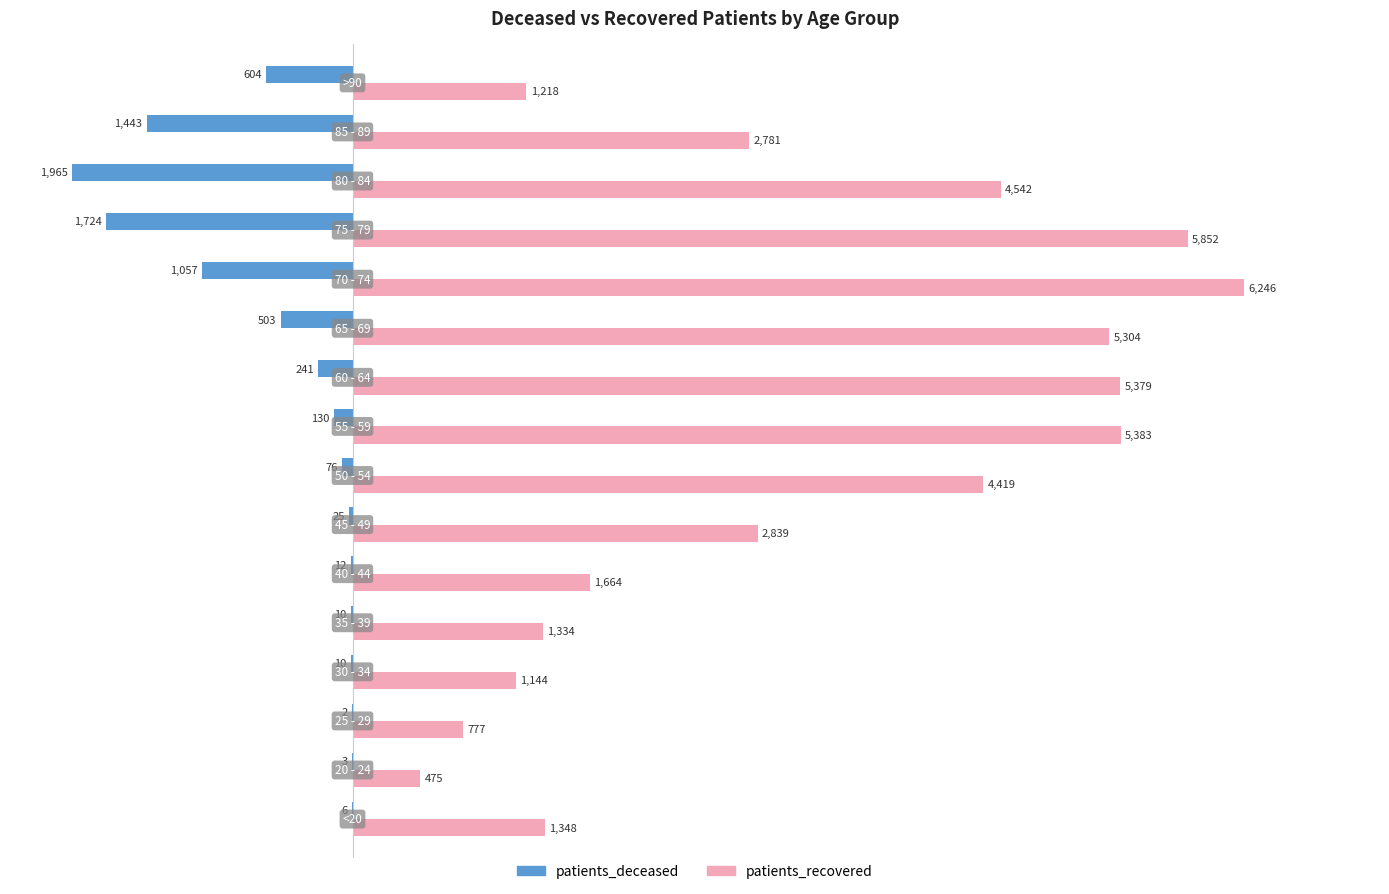

How many distinct data groups are displayed?

2